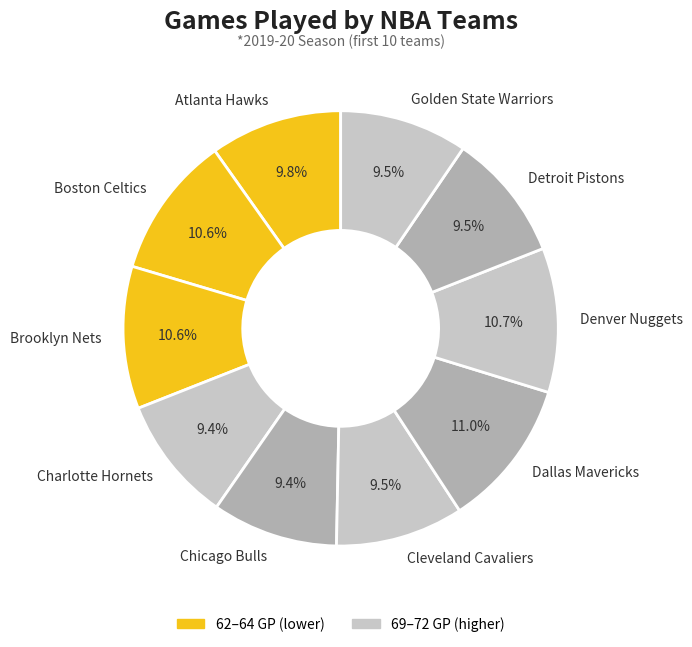

The Chicago Bulls slice represents 15% of the pie. True or false?

False